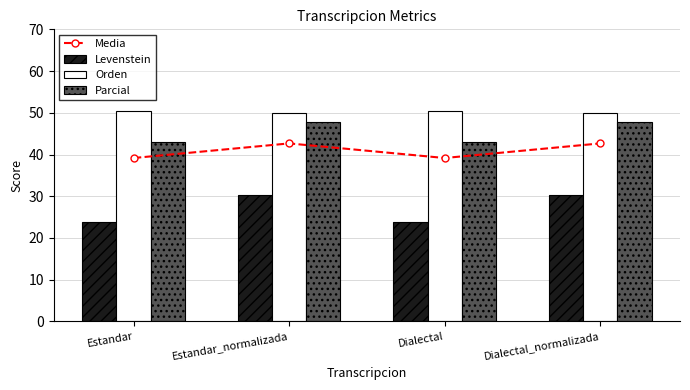

Reading left to right, extract all data points from this chart.

Media: Estandar=39.2	Estandar_normalizada=42.7	Dialectal=39.2	Dialectal_normalizada=42.7
Levenstein: Estandar=23.9	Estandar_normalizada=30.2	Dialectal=23.9	Dialectal_normalizada=30.2
Orden: Estandar=50.5	Estandar_normalizada=50.0	Dialectal=50.5	Dialectal_normalizada=50.0
Parcial: Estandar=43.0	Estandar_normalizada=47.8	Dialectal=43.0	Dialectal_normalizada=47.8